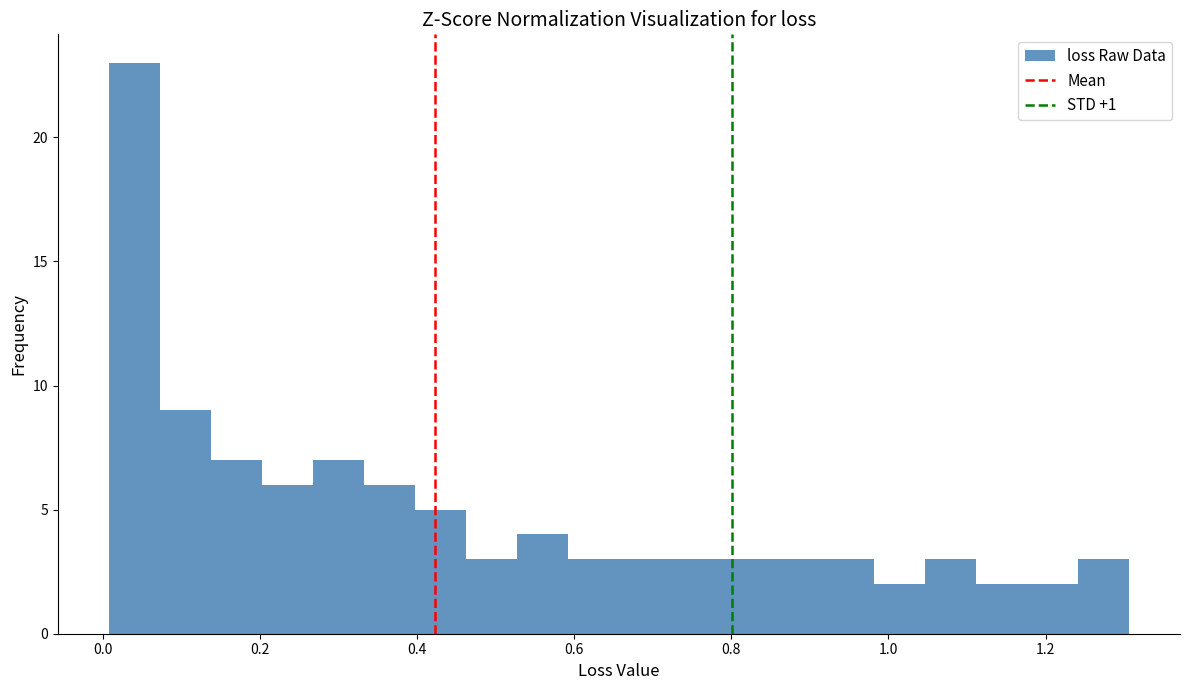

Around what value on the x-axis is the tallest bar? Give the approximate position of its centre, as read against the axis.

0.04